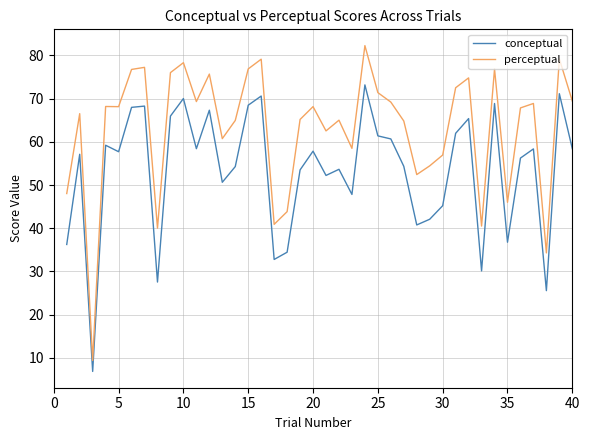

List the series in order of their peak value, lowest first.

conceptual, perceptual